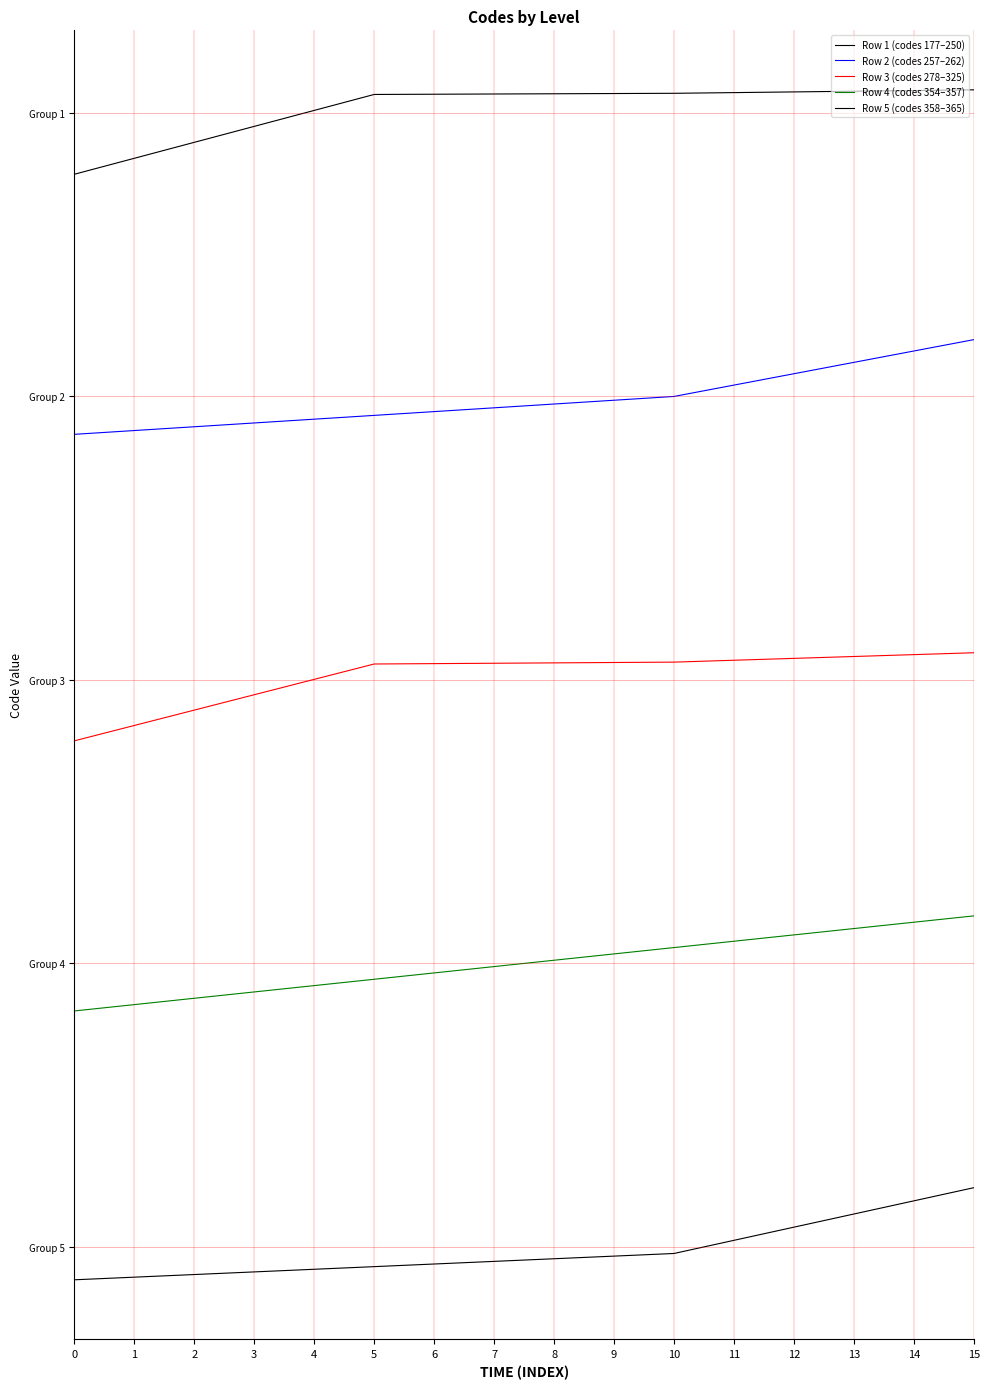

List the series in order of their peak value, highest first.

Row 1 (codes 177–250), Row 2 (codes 257–262), Row 3 (codes 278–325), Row 4 (codes 354–357), Row 5 (codes 358–365)